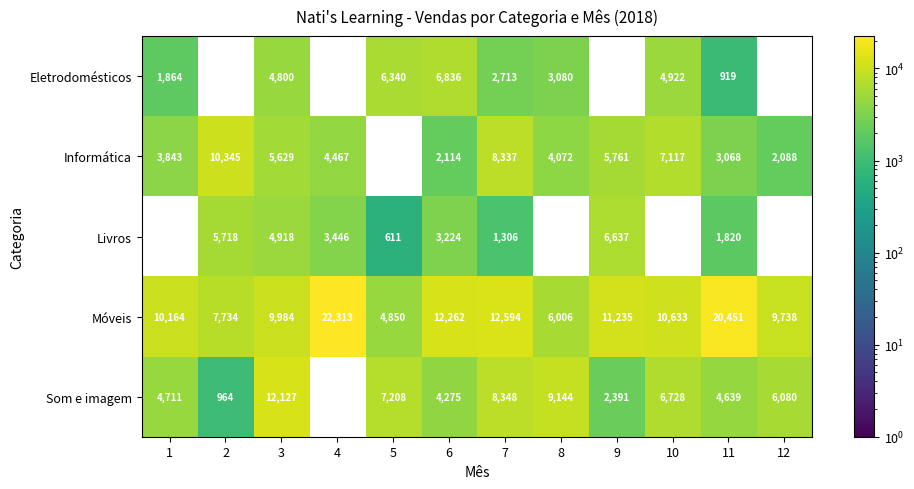

How many distinct data groups are displayed?

5